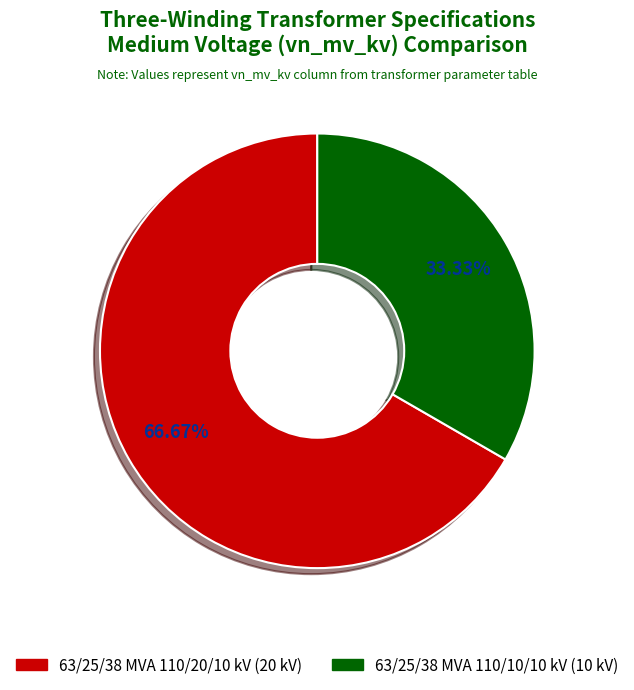

Which category has the smallest portion of the pie?

63/25/38 MVA 110/10/10 kV